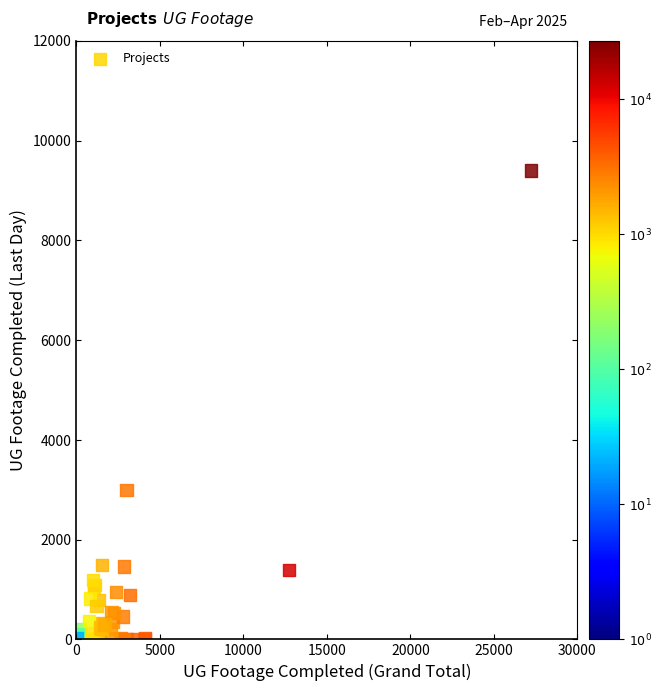

What Y value in the scatter plot is closest to 4698?

2989